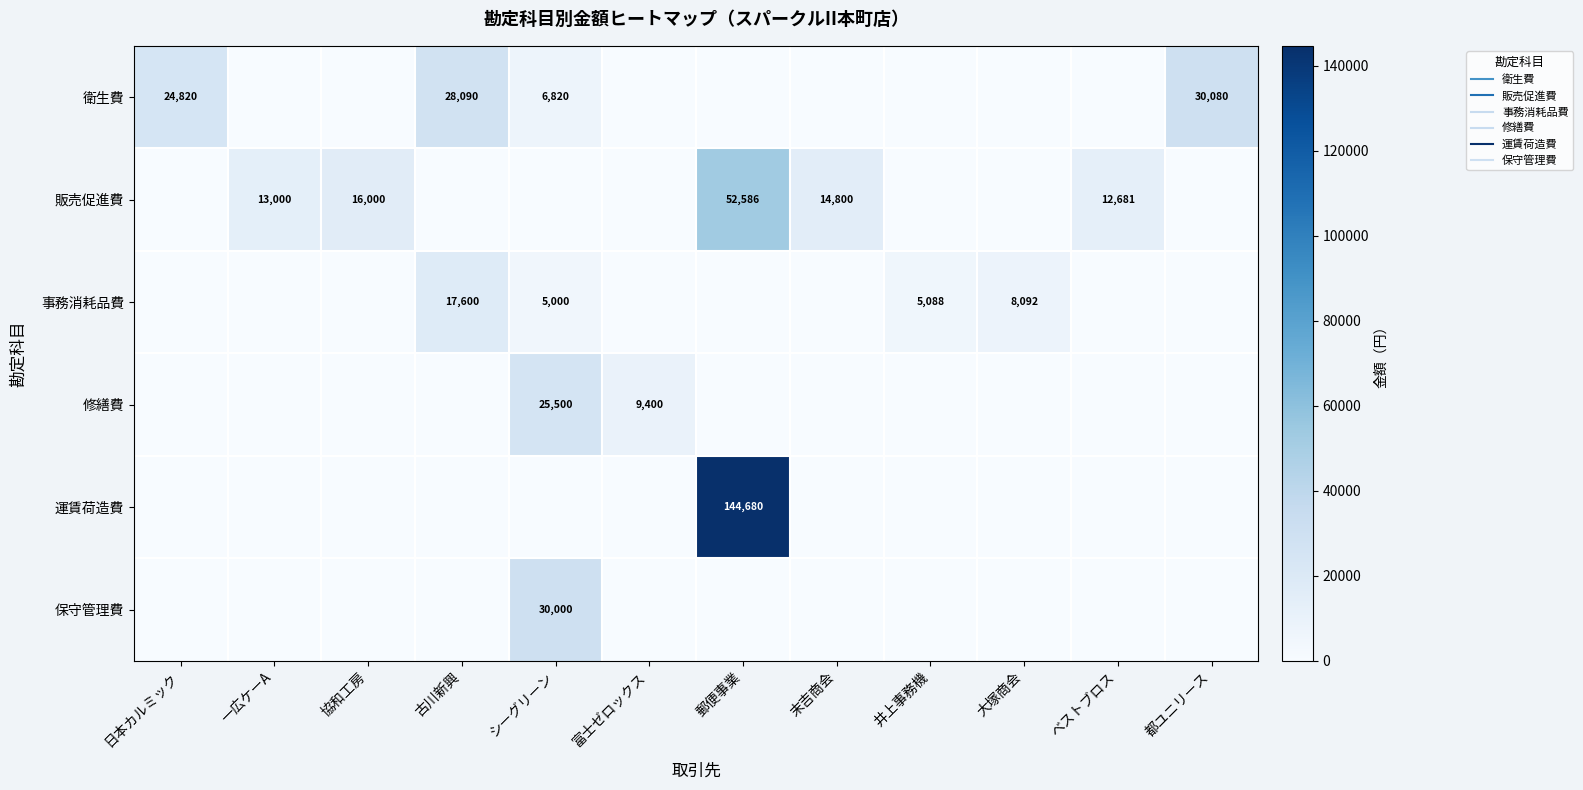

What is the maximum value for 販売促進費?

52586